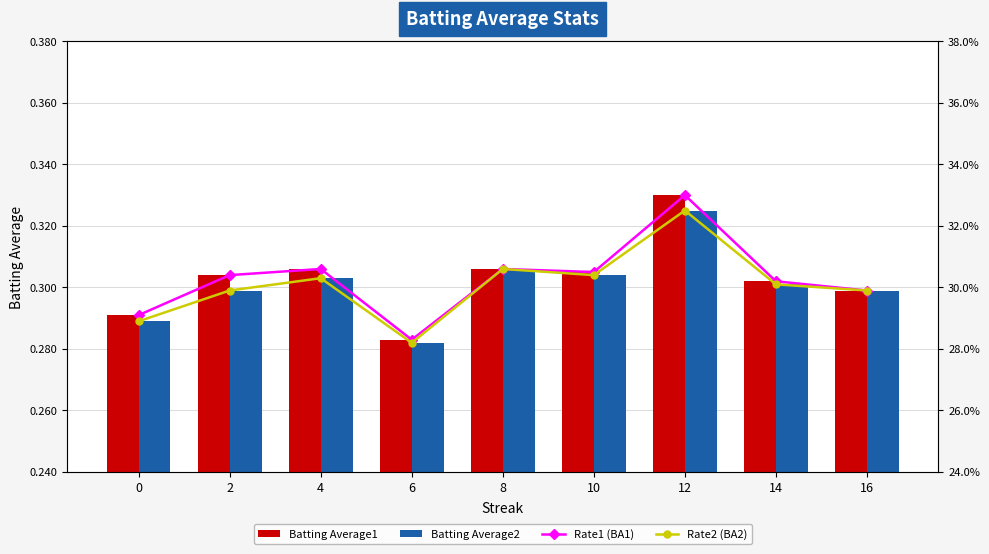

Reading right to left, list all the values displayed in this chart.

Batting Average1: 16=0.3	14=0.3	12=0.3	10=0.3	8=0.3	6=0.3	4=0.3	2=0.3	0=0.3
Batting Average2: 16=0.3	14=0.3	12=0.3	10=0.3	8=0.3	6=0.3	4=0.3	2=0.3	0=0.3
Rate1 (BA1): 16=0.3	14=0.3	12=0.3	10=0.3	8=0.3	6=0.3	4=0.3	2=0.3	0=0.3
Rate2 (BA2): 16=0.3	14=0.3	12=0.3	10=0.3	8=0.3	6=0.3	4=0.3	2=0.3	0=0.3